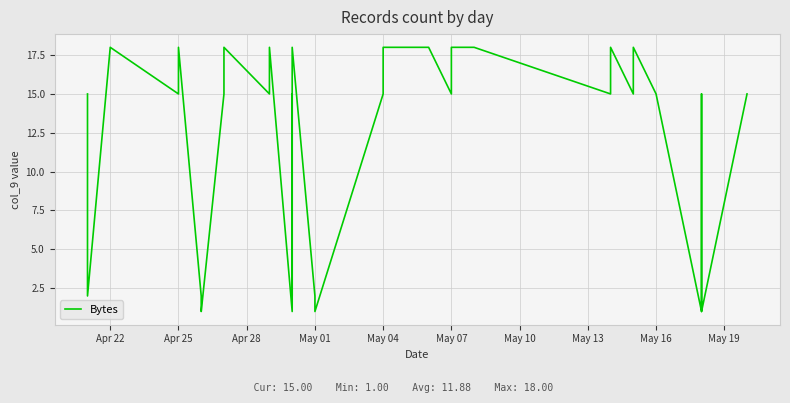

What is the sum of all values?

475